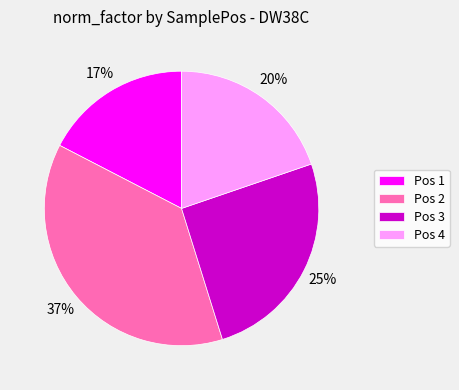

To the nearest percent, what is the difference between the largest and smallest slice percentages?

20%